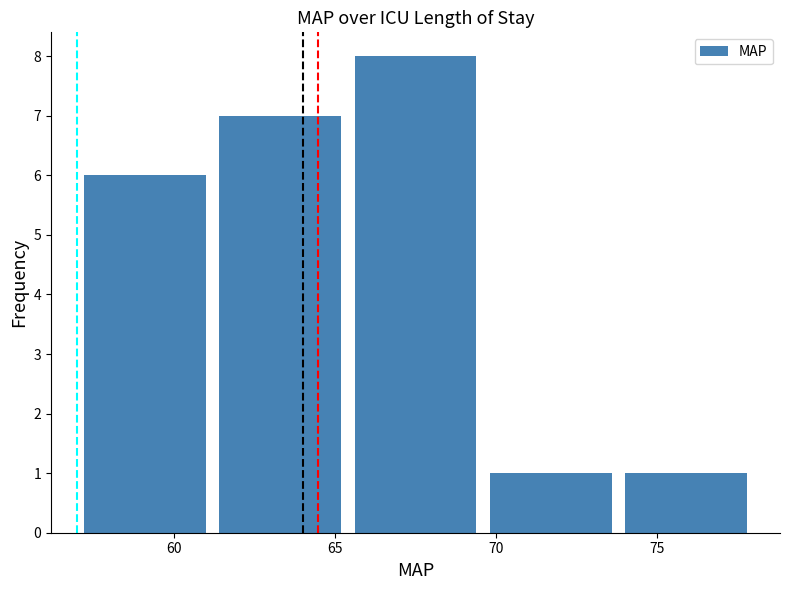

What is the smallest value displayed?

1